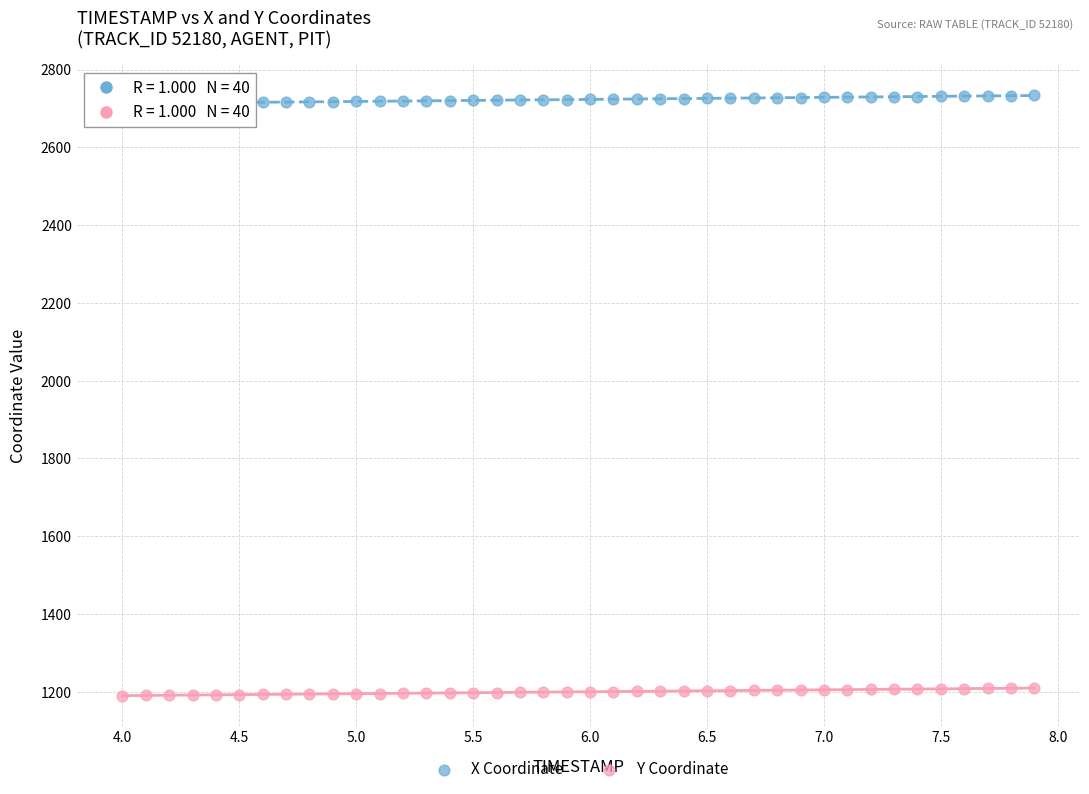

Which series reaches the maximum Y coordinate?

X Coordinate